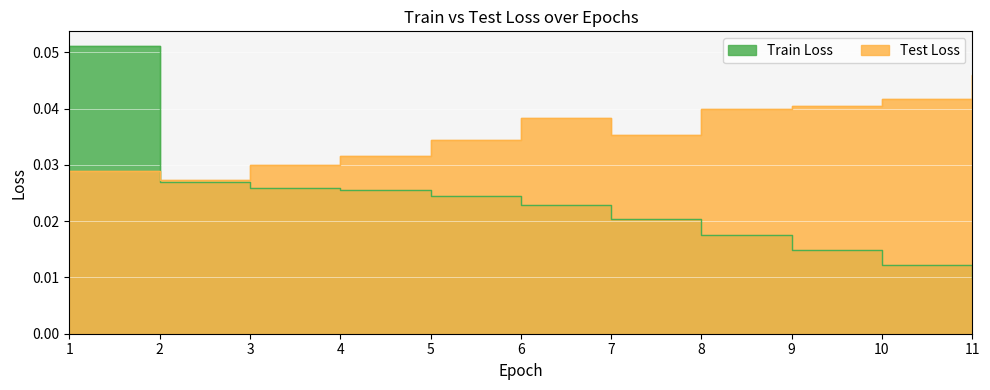

Reading left to right, transcribe all the data shown in this chart.

Train Loss: 1=0.1	2=0.0	3=0.0	4=0.0	5=0.0	6=0.0	7=0.0	8=0.0	9=0.0	10=0.0	11=0.0
Test Loss: 1=0.0	2=0.0	3=0.0	4=0.0	5=0.0	6=0.0	7=0.0	8=0.0	9=0.0	10=0.0	11=0.0